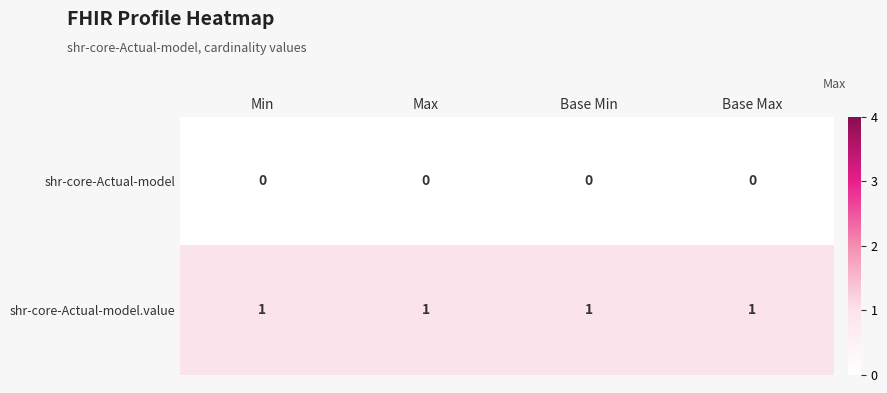

Is the value of shr-core-Actual-model.value at Base Max greater than the value of shr-core-Actual-model at Min?

Yes